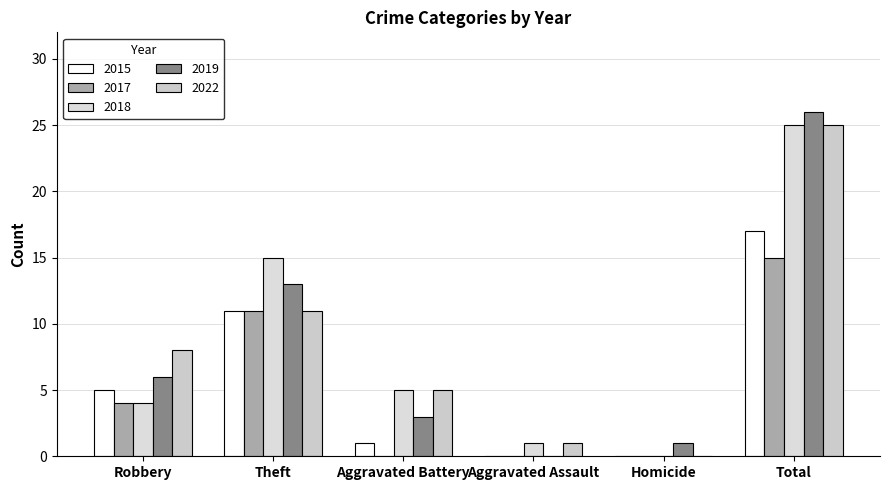

At which label does 2022 first exceed 8?

Theft